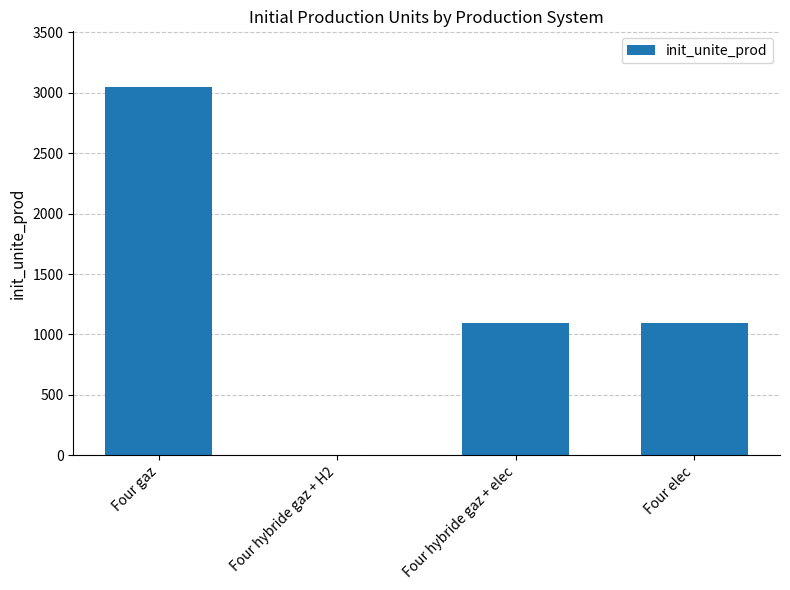

What value does the data have at Four elec?

1098.4